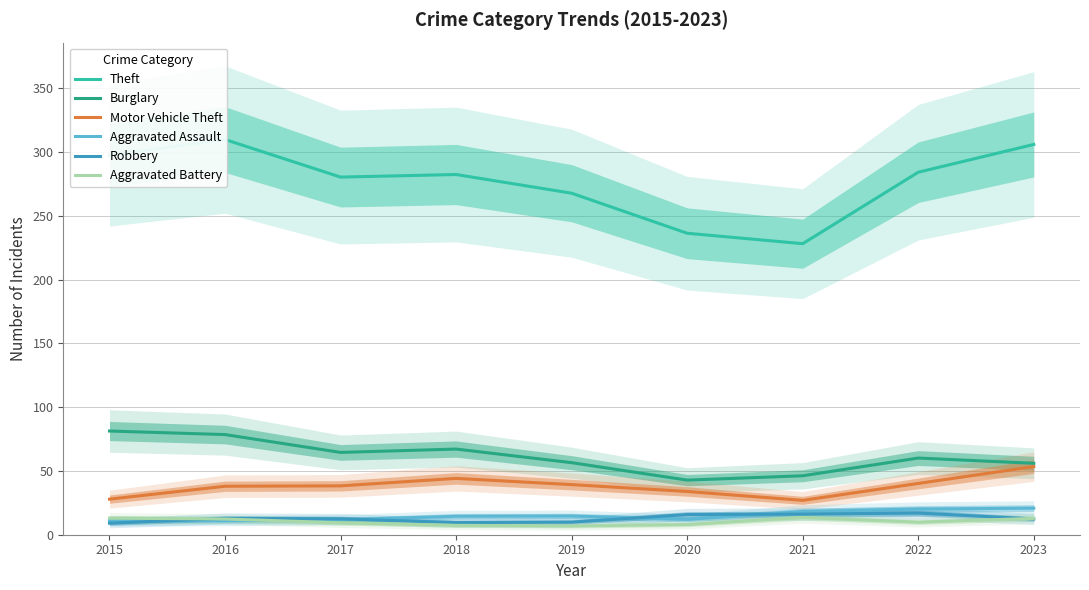

Is the value of Aggravated Battery at 2020 greater than the value of Motor Vehicle Theft at 2017?

No